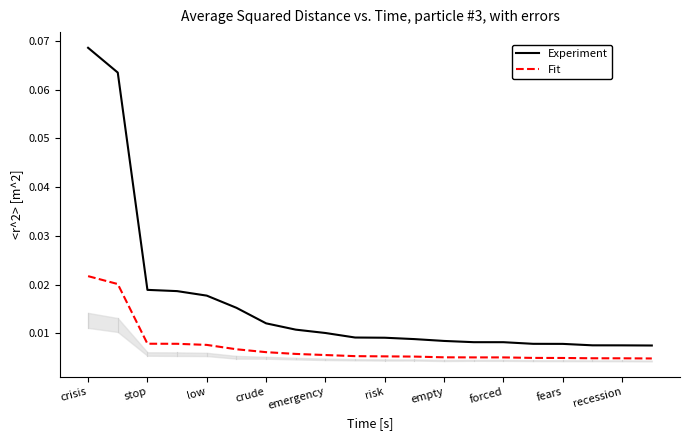

List the series in order of their peak value, lowest first.

Fit, Experiment